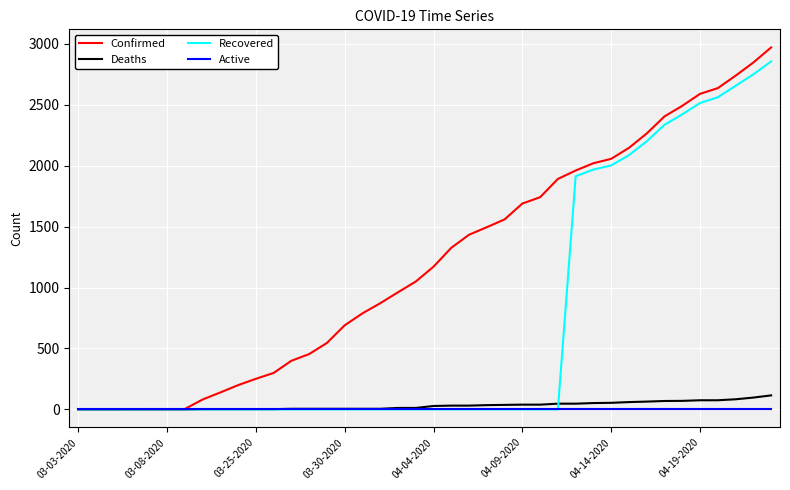

Which series has the largest total across all categories?

Confirmed